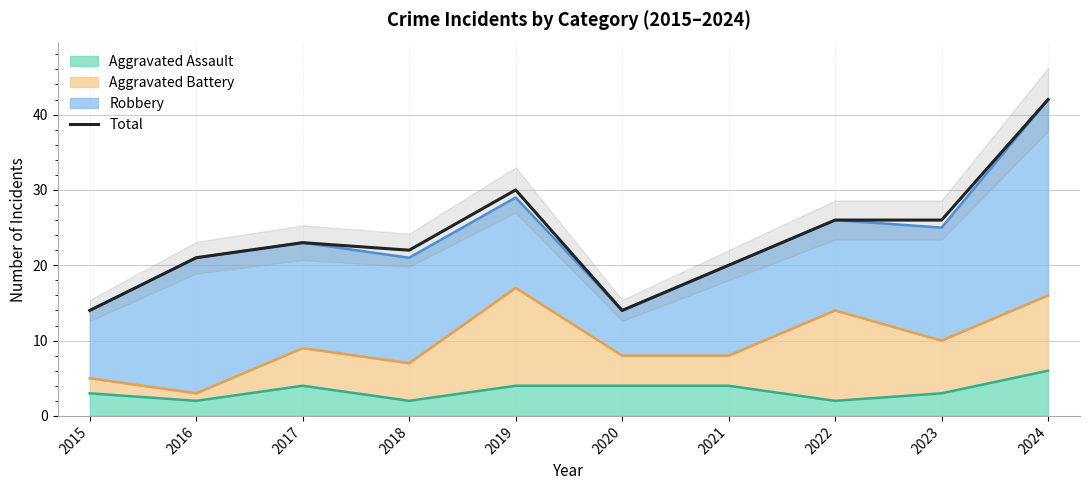

What is the ratio of the value at 2015 to the value at 2023?

0.5